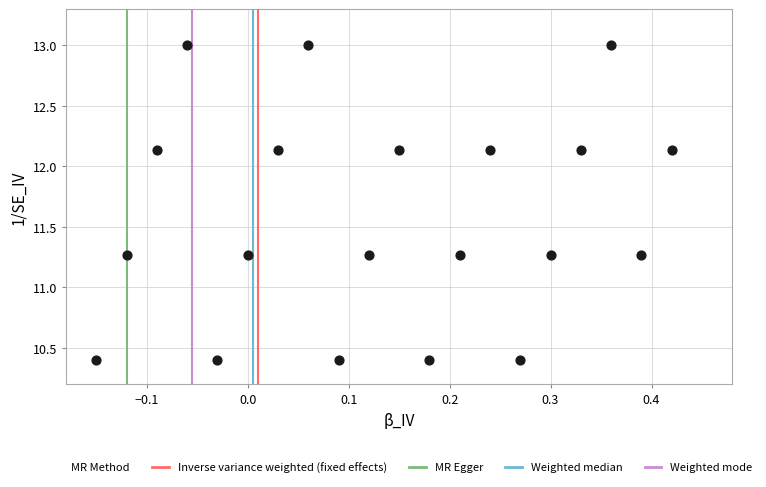

What is the range of X values (max minus min)?

0.6